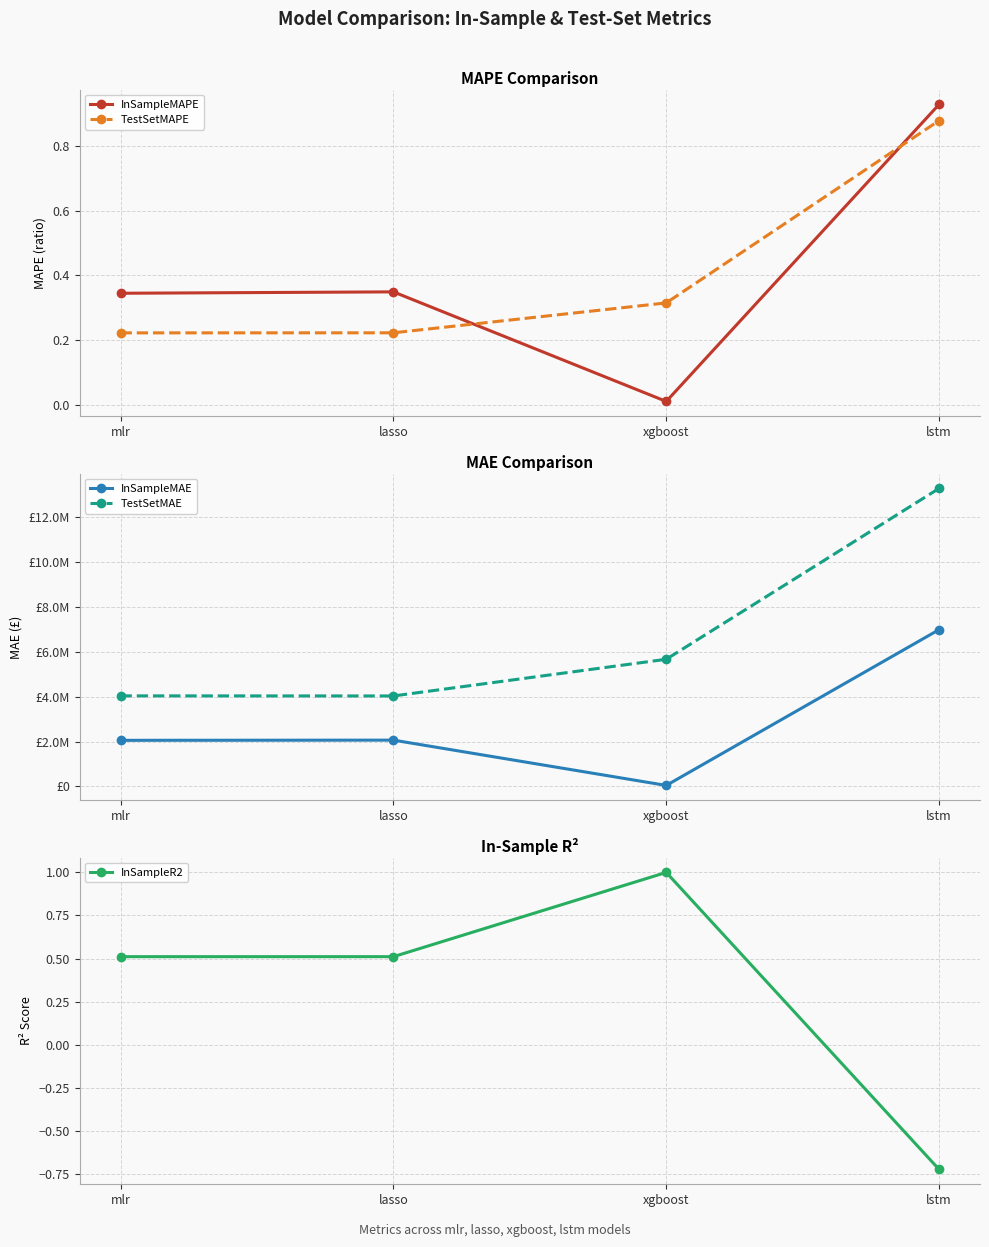

The value of InSampleMAPE at lasso is 0.3. True or false?

True